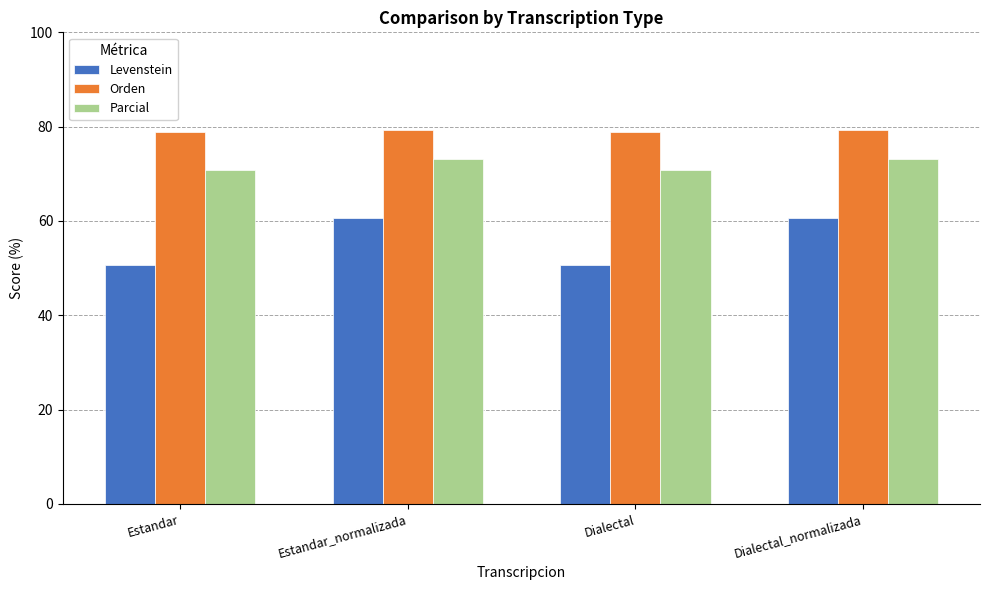

What is the minimum value for Levenstein?

50.7